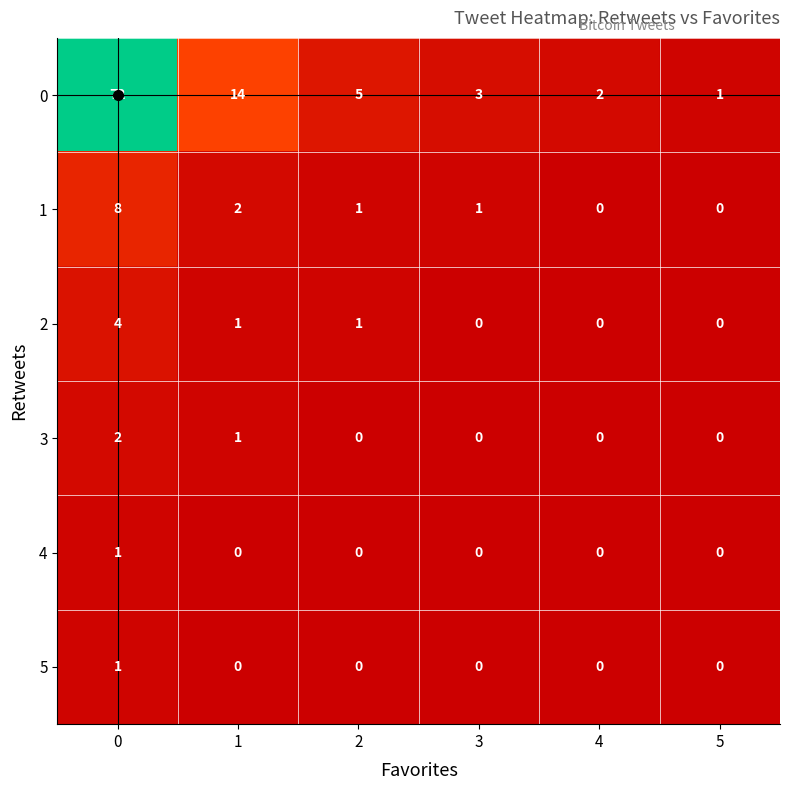

Is it true that 4 equals 1 at 2?

False